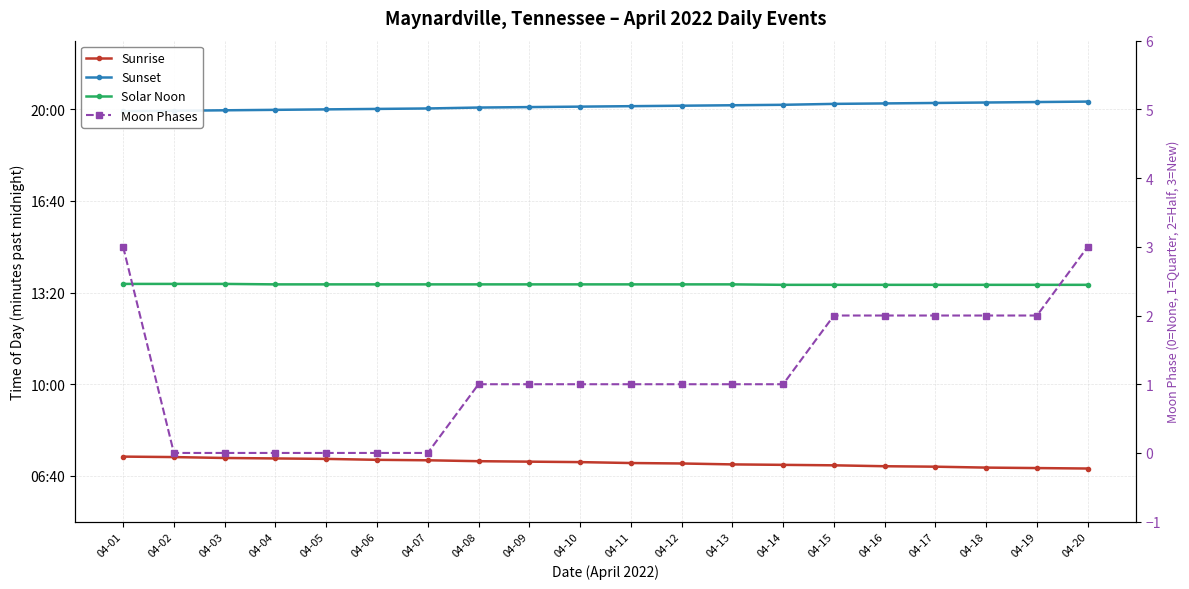

True or false: Moon Phases and Sunset intersect in this chart.

False